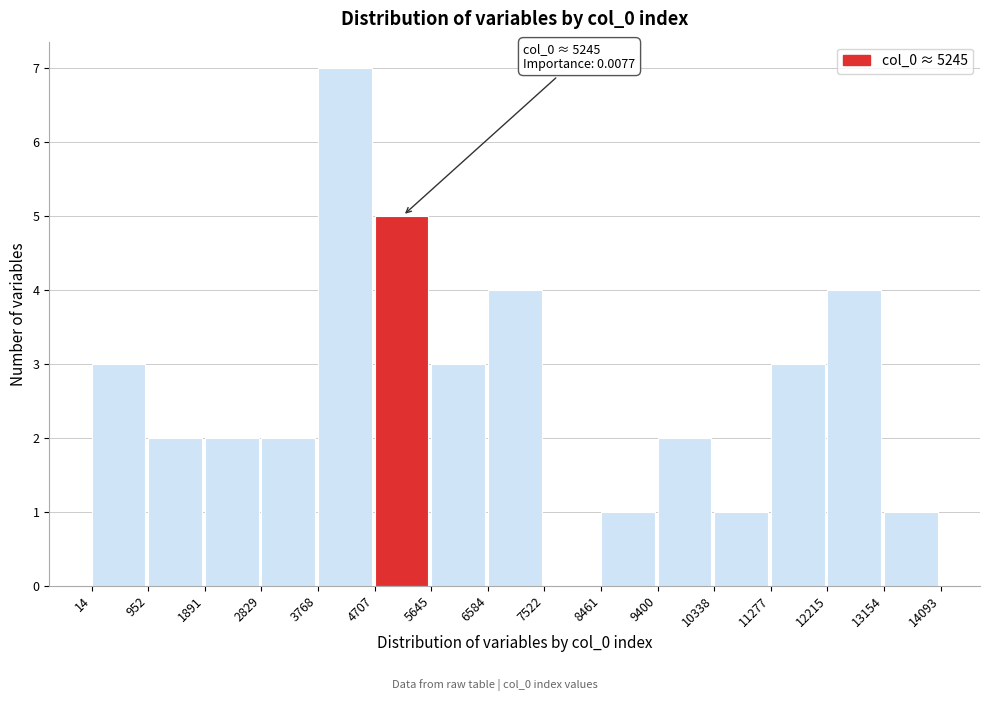

Over which range of the x-axis is the bar tallest?

3768 to 4707